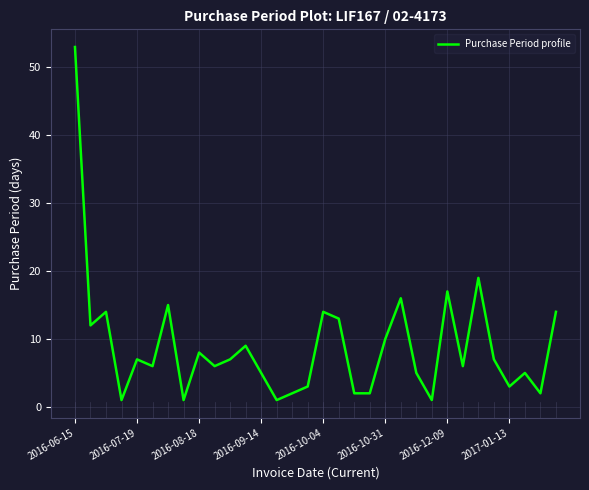

What is the maximum value shown in the chart?

53